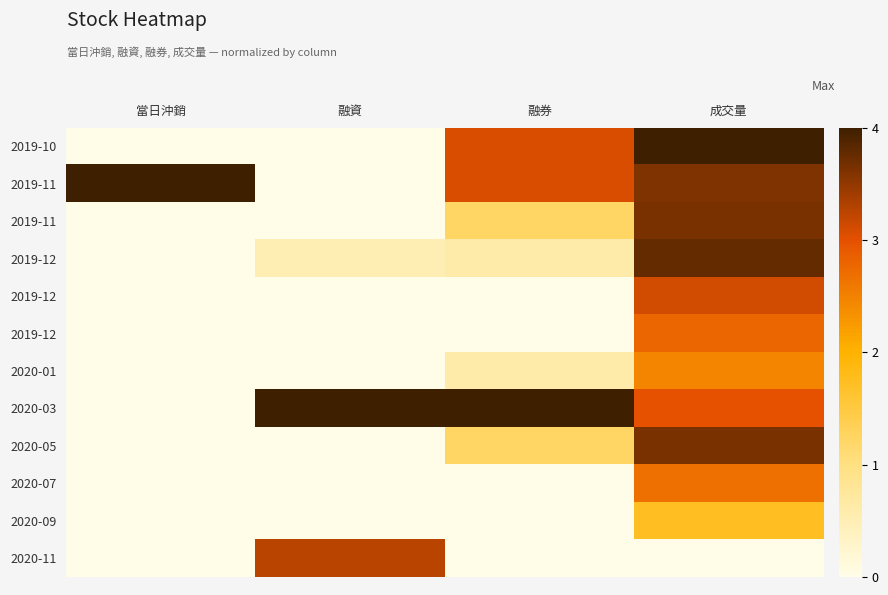

How many series are shown in this chart?

12